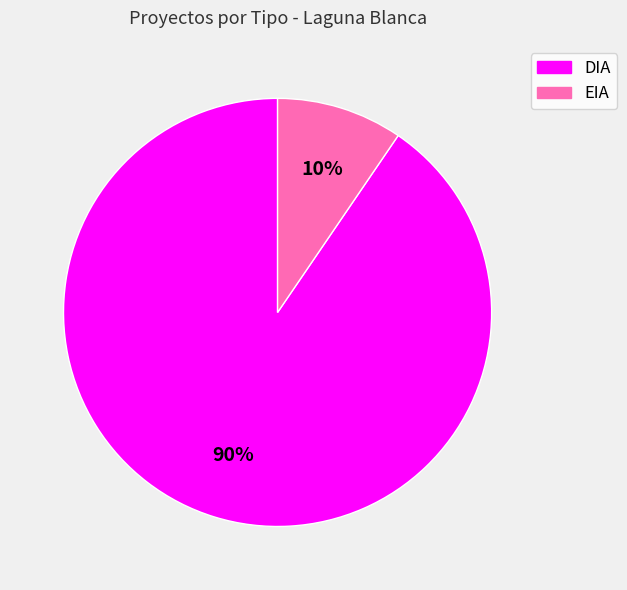

What is the ratio of the value at EIA to the value at DIA?

0.1